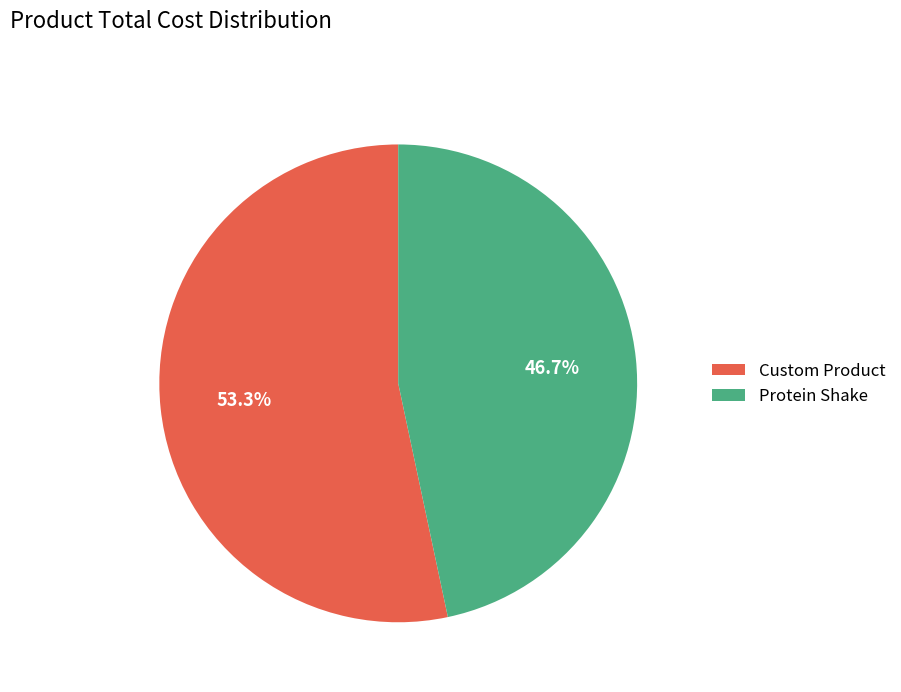

What is the largest slice in the pie chart?

Custom Product